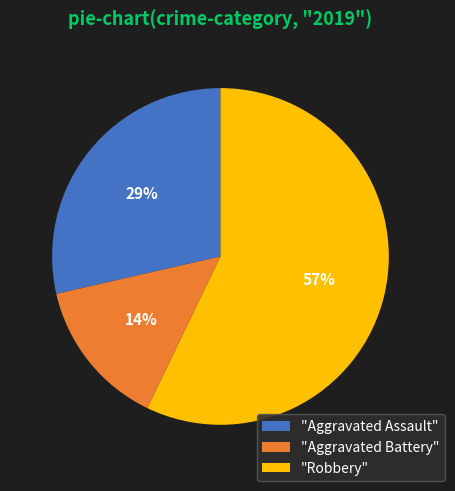

Which slice is the smallest?

"Aggravated Battery"